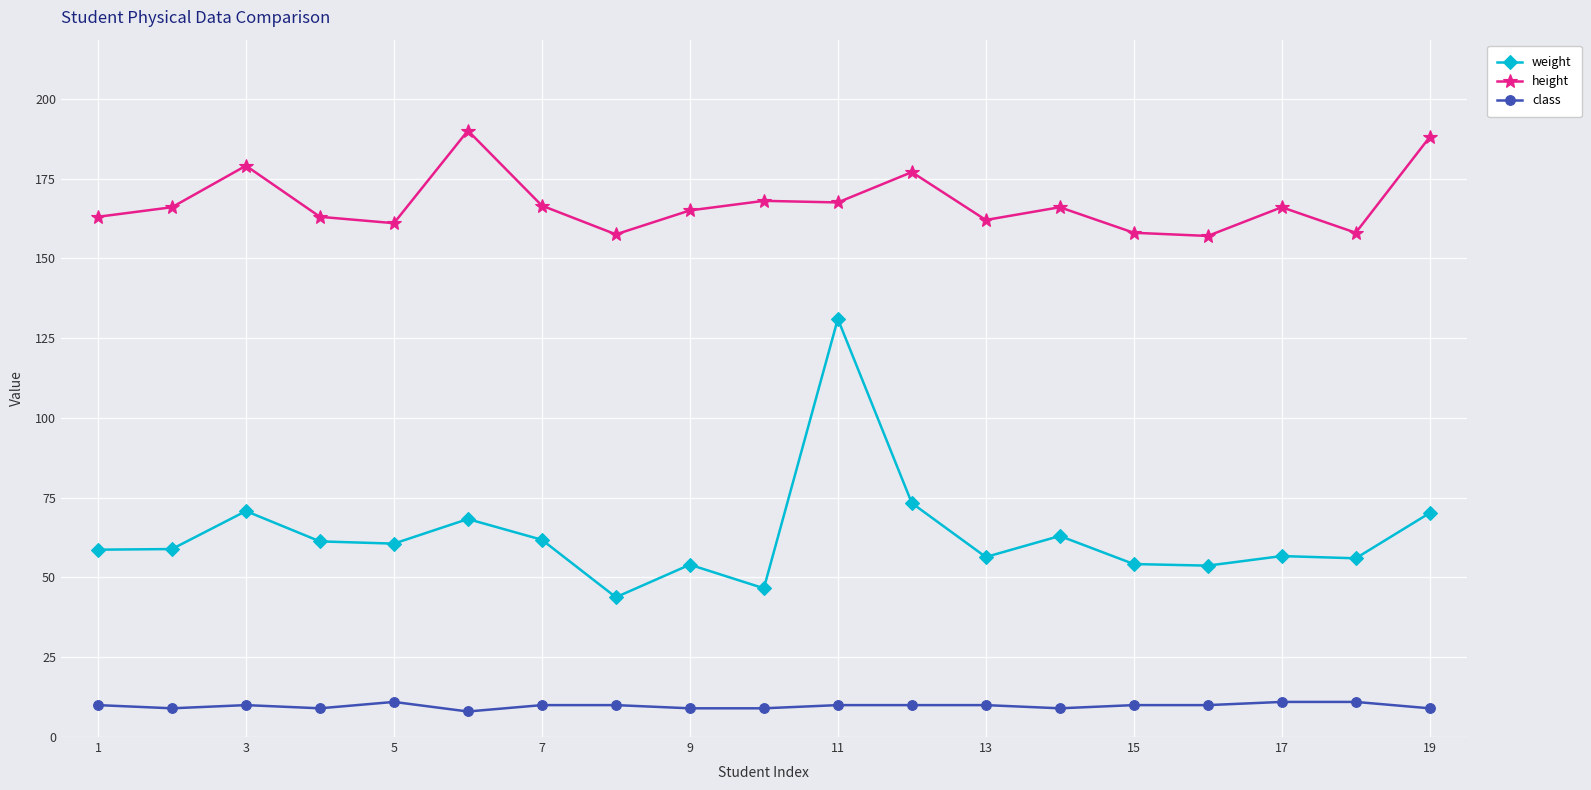

What is the value of the height point at the 13th from the left?

162.0